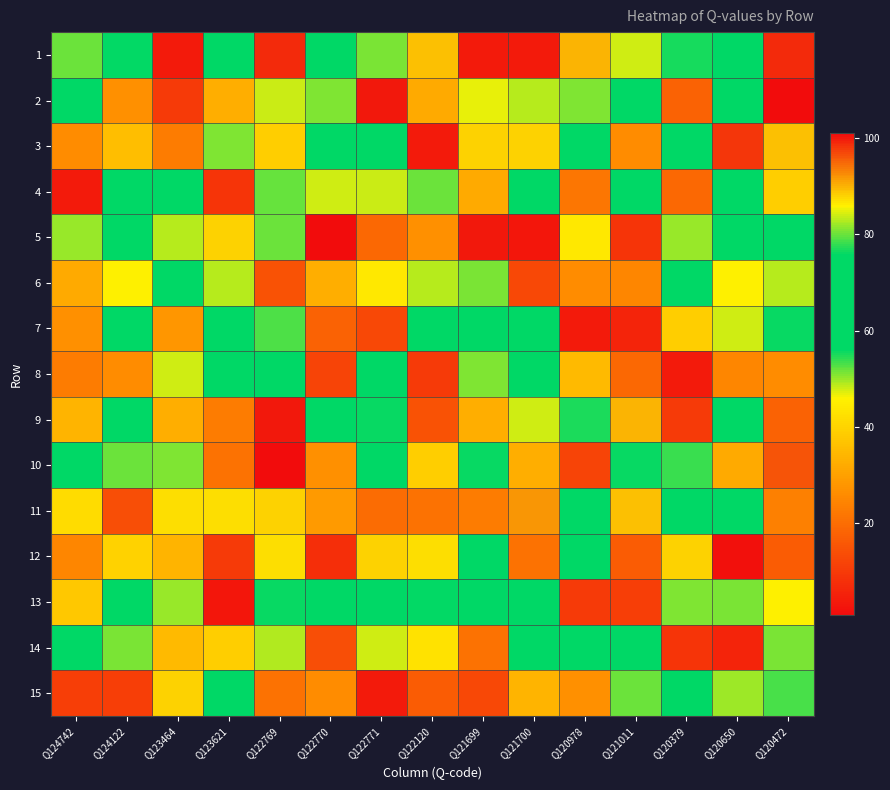

Reading left to right, what are all the values shown in this chart?

1: Q124742=80	Q124122=56	Q123464=4	Q123621=73	Q122769=99	Q122770=67	Q122771=51	Q122120=89	Q121699=4	Q121700=4	Q120978=90	Q121011=84	Q120379=55	Q120650=63	Q120472=99
2: Q124742=71	Q124122=27	Q123464=10	Q123621=33	Q122769=48	Q122770=81	Q122771=100	Q122120=32	Q121699=47	Q121700=49	Q120978=81	Q121011=59	Q120379=18	Q120650=59	Q120472=101
3: Q124742=26	Q124122=36	Q123464=23	Q123621=81	Q122769=39	Q122770=59	Q122771=65	Q122120=4	Q121699=88	Q121700=88	Q120978=67	Q121011=26	Q120379=65	Q120650=98	Q120472=89
4: Q124742=4	Q124122=71	Q123464=72	Q123621=9	Q122769=52	Q122770=84	Q122771=48	Q122120=80	Q121699=32	Q121700=72	Q120978=22	Q121011=67	Q120379=19	Q120650=60	Q120472=39
5: Q124742=50	Q124122=68	Q123464=49	Q123621=88	Q122769=80	Q122770=101	Q122771=19	Q122120=27	Q121699=100	Q121700=3	Q120978=44	Q121011=9	Q120379=50	Q120650=65	Q120472=61
6: Q124742=32	Q124122=86	Q123464=73	Q123621=49	Q122769=15	Q122770=33	Q122771=44	Q122120=49	Q121699=51	Q121700=13	Q120978=26	Q121011=25	Q120379=61	Q120650=86	Q120472=49
7: Q124742=27	Q124122=65	Q123464=28	Q123621=67	Q122769=79	Q122770=18	Q122771=13	Q122120=72	Q121699=59	Q121700=63	Q120978=4	Q121011=6	Q120379=39	Q120650=84	Q120472=76
8: Q124742=23	Q124122=26	Q123464=84	Q123621=72	Q122769=72	Q122770=12	Q122771=67	Q122120=10	Q121699=81	Q121700=65	Q120978=35	Q121011=19	Q120379=4	Q120650=25	Q120472=26
9: Q124742=34	Q124122=74	Q123464=33	Q123621=23	Q122769=100	Q122770=66	Q122771=76	Q122120=15	Q121699=33	Q121700=84	Q120978=77	Q121011=90	Q120379=10	Q120650=68	Q120472=18
10: Q124742=62	Q124122=80	Q123464=81	Q123621=21	Q122769=1	Q122770=27	Q122771=59	Q122120=39	Q121699=76	Q121700=33	Q120978=12	Q121011=76	Q120379=78	Q120650=32	Q120472=96
11: Q124742=42	Q124122=14	Q123464=87	Q123621=87	Q122769=88	Q122770=29	Q122771=20	Q122120=21	Q121699=23	Q121700=92	Q120978=71	Q121011=89	Q120379=59	Q120650=75	Q120472=24
12: Q124742=25	Q124122=40	Q123464=34	Q123621=10	Q122769=87	Q122770=8	Q122771=88	Q122120=87	Q121699=73	Q121700=21	Q120978=68	Q121011=17	Q120379=88	Q120650=2	Q120472=17
13: Q124742=38	Q124122=59	Q123464=50	Q123621=3	Q122769=76	Q122770=68	Q122771=58	Q122120=56	Q121699=67	Q121700=68	Q120978=10	Q121011=11	Q120379=81	Q120650=51	Q120472=86
14: Q124742=68	Q124122=51	Q123464=35	Q123621=39	Q122769=83	Q122770=14	Q122771=84	Q122120=43	Q121699=21	Q121700=74	Q120978=65	Q121011=68	Q120379=9	Q120650=6	Q120472=51
15: Q124742=11	Q124122=11	Q123464=88	Q123621=59	Q122769=21	Q122770=26	Q122771=4	Q122120=17	Q121699=13	Q121700=34	Q120978=27	Q121011=80	Q120379=66	Q120650=82	Q120472=53